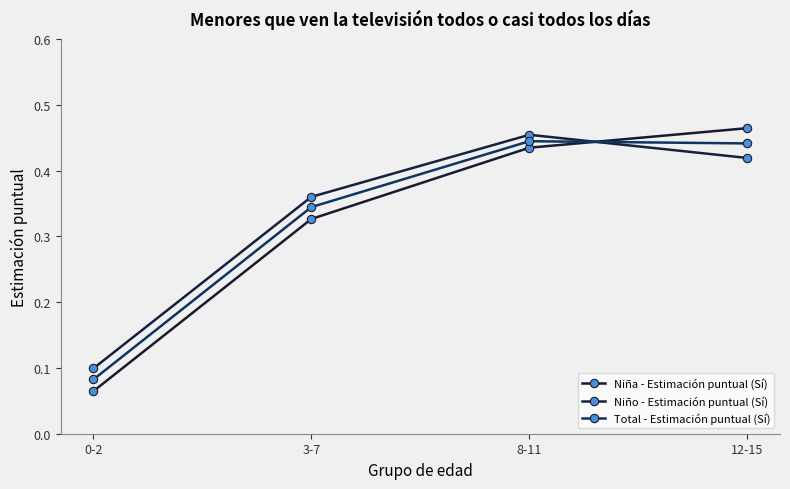

What are all the series names shown in the legend?

Niña - Estimación puntual (Sí), Niño - Estimación puntual (Sí), Total - Estimación puntual (Sí)